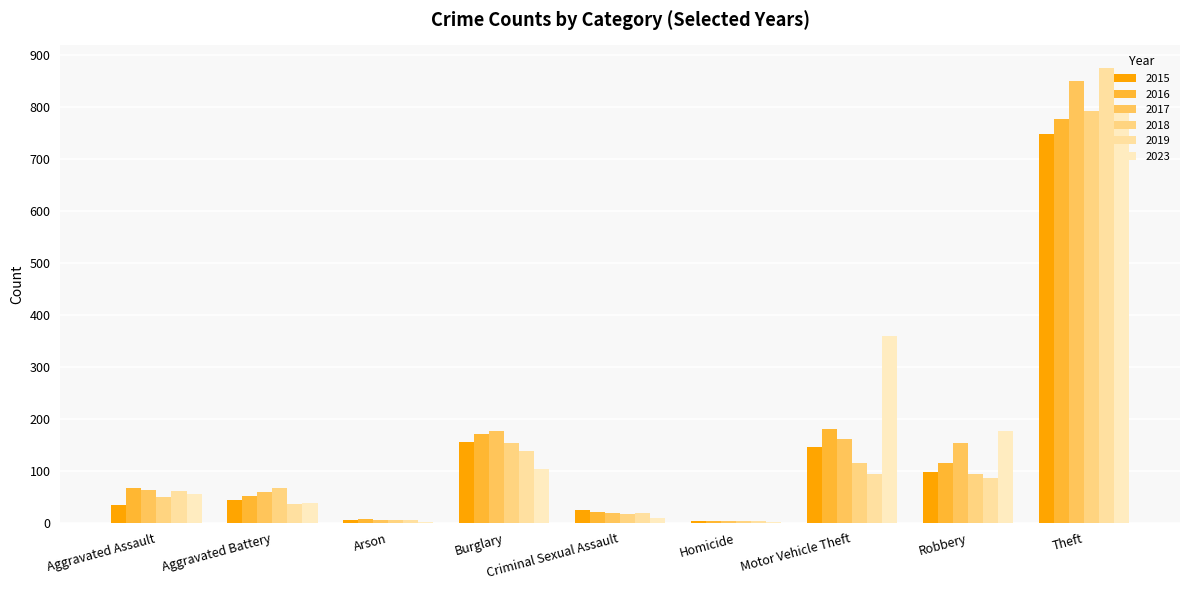

What is the sum of all 2023 values?

1546